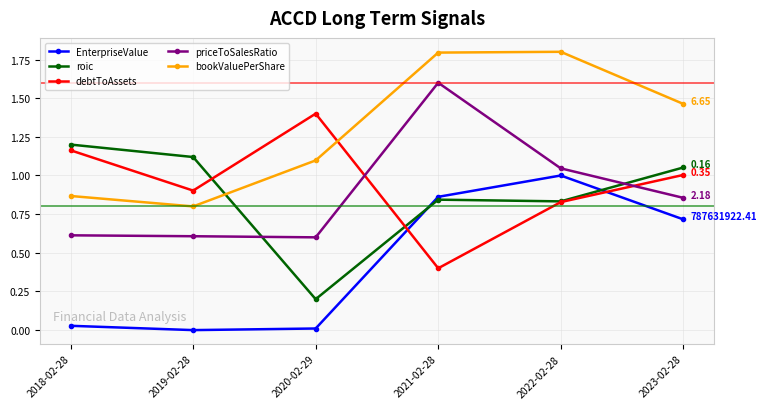

What is the total value across all series at 2023-02-28?

5.1